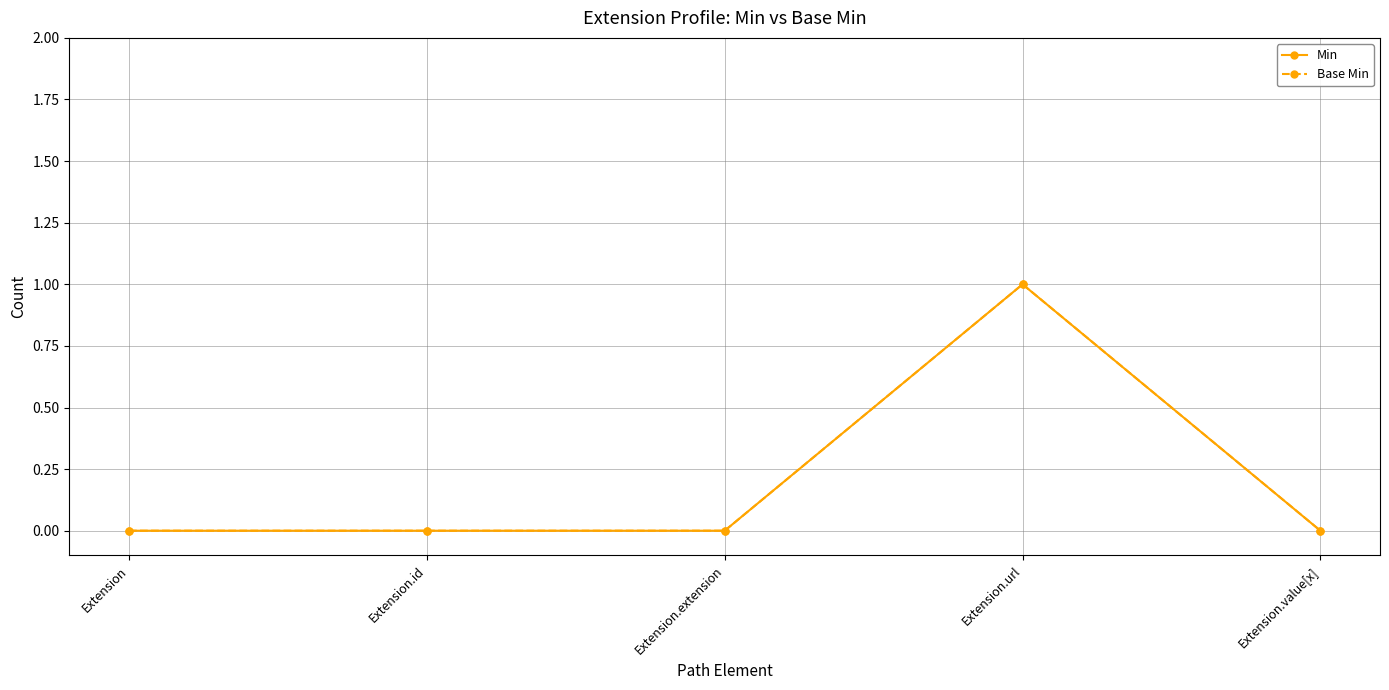

What is the sum of the Base Min values at Extension.url and Extension.extension?

1